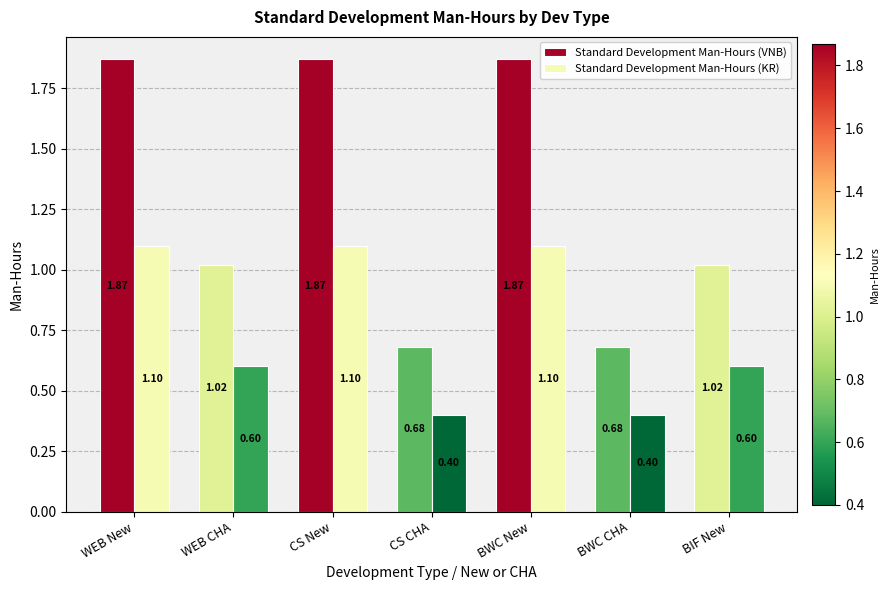

What is the label of the 6th bar from the right?

WEB CHA